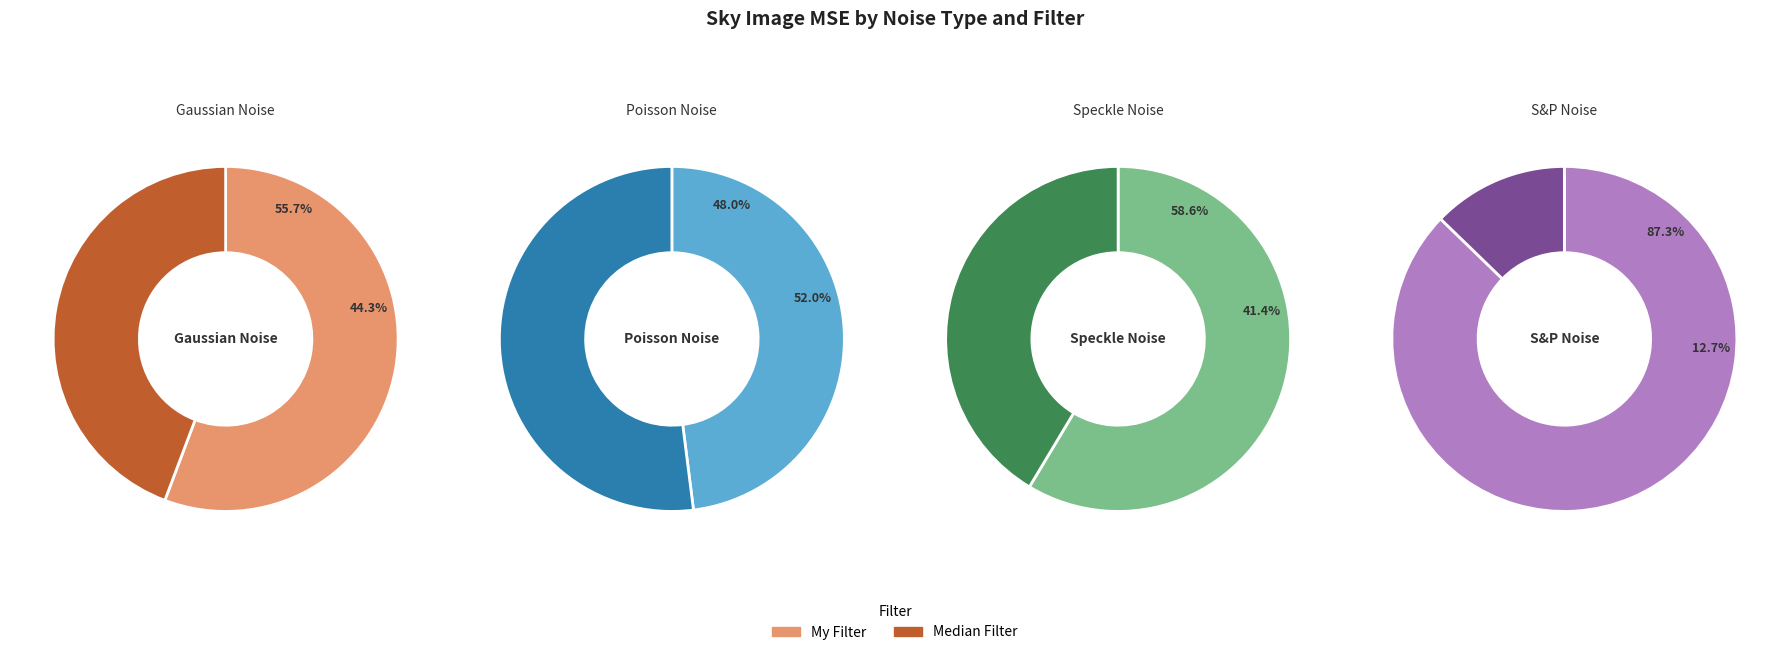

Does any single category account for the majority?

Yes